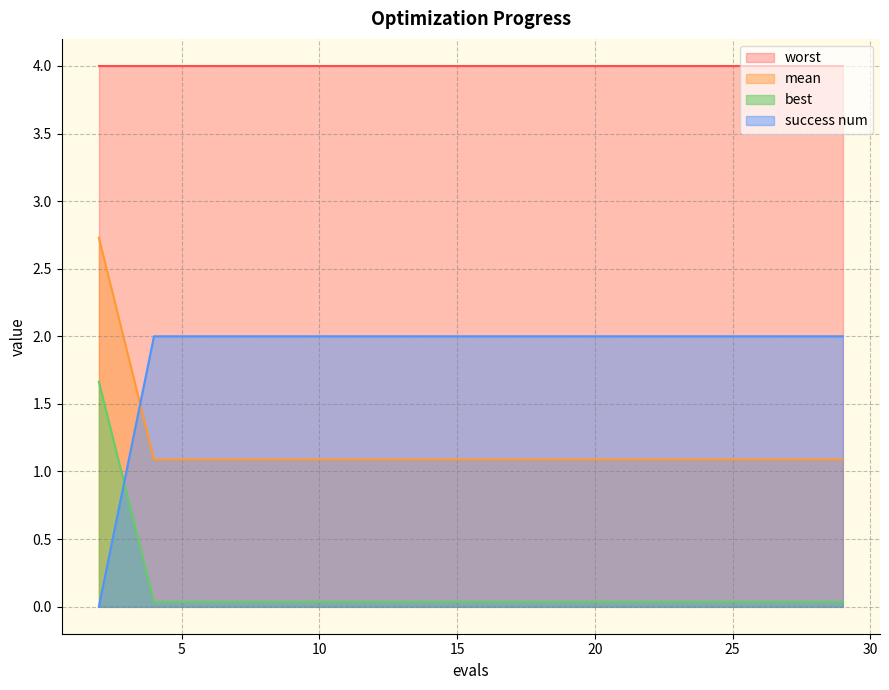

Rank the series by their average value, from highest to lowest.

worst, success num, mean, best